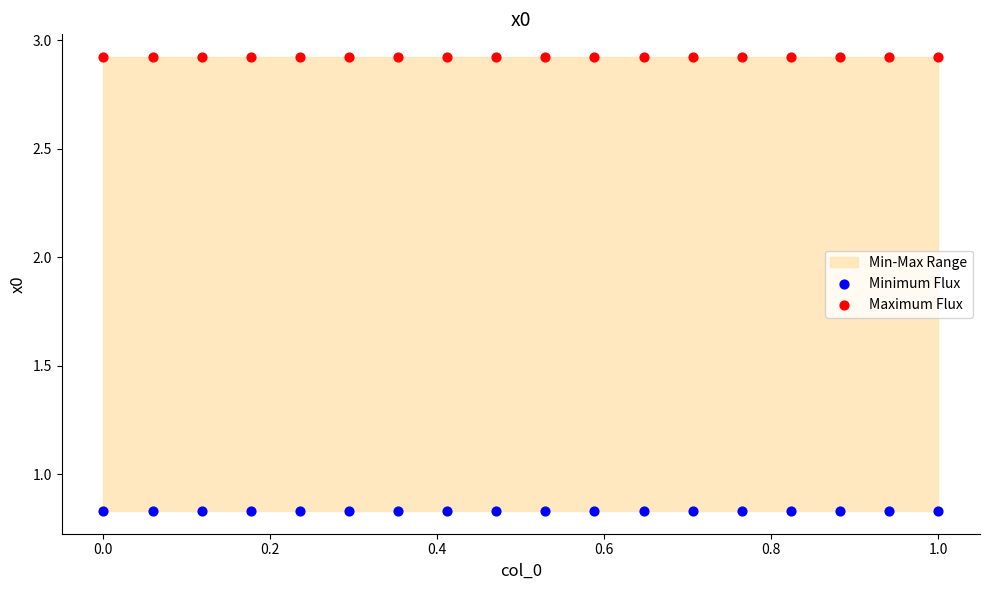

Which series contains the lowest Y value?

Minimum Flux